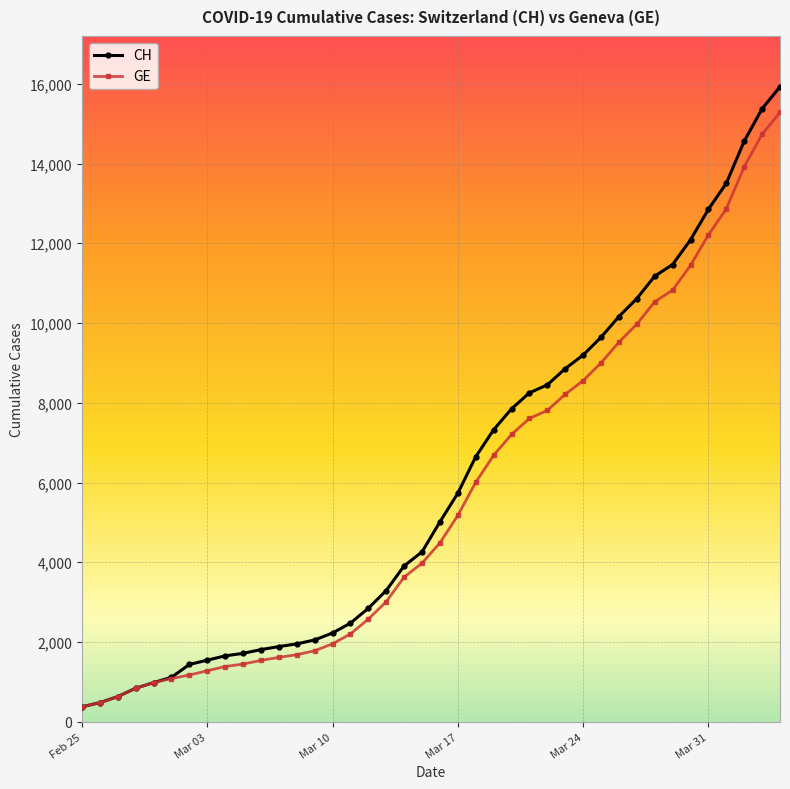

Which series has the largest range (max minus min)?

CH